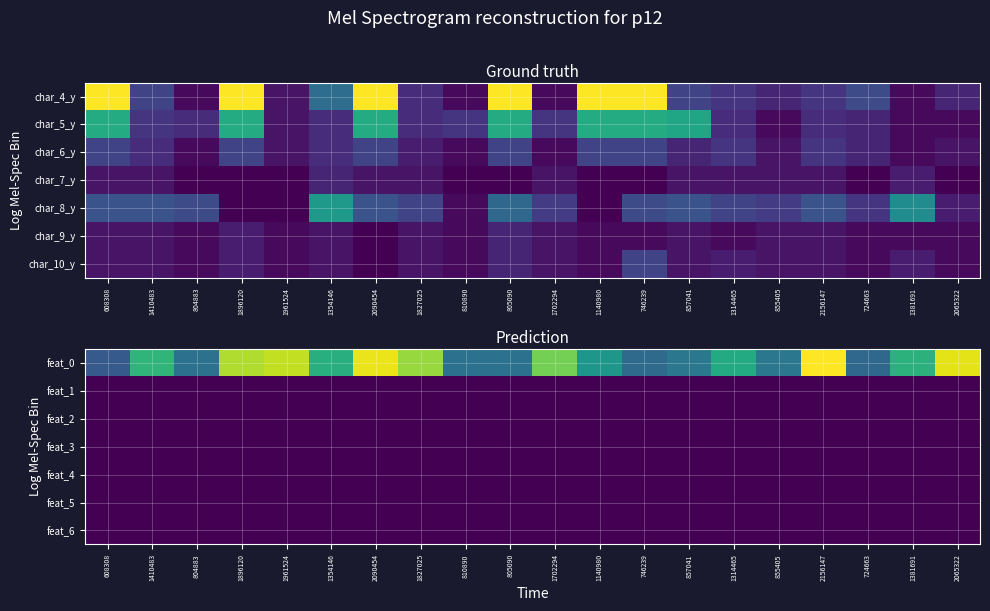

The feat_3 series shows 0 at 608308. True or false?

True